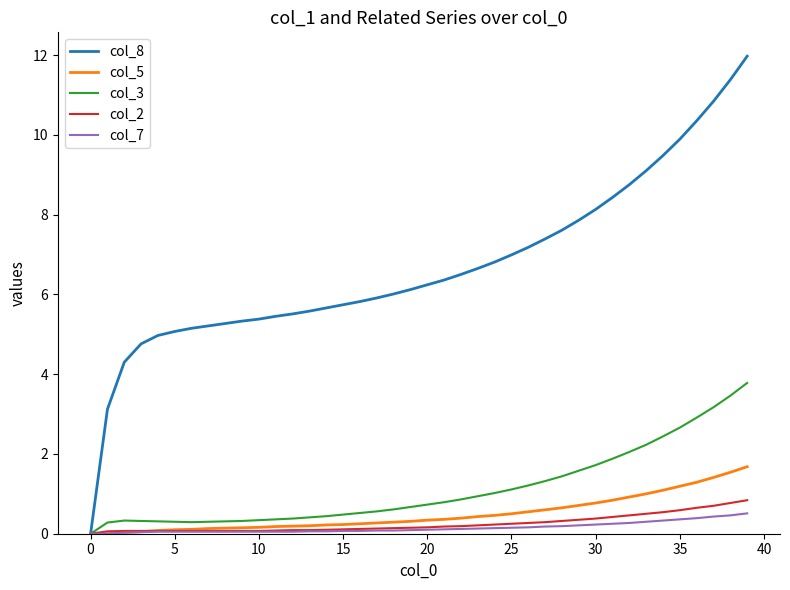

Which series has the largest total across all categories?

col_8